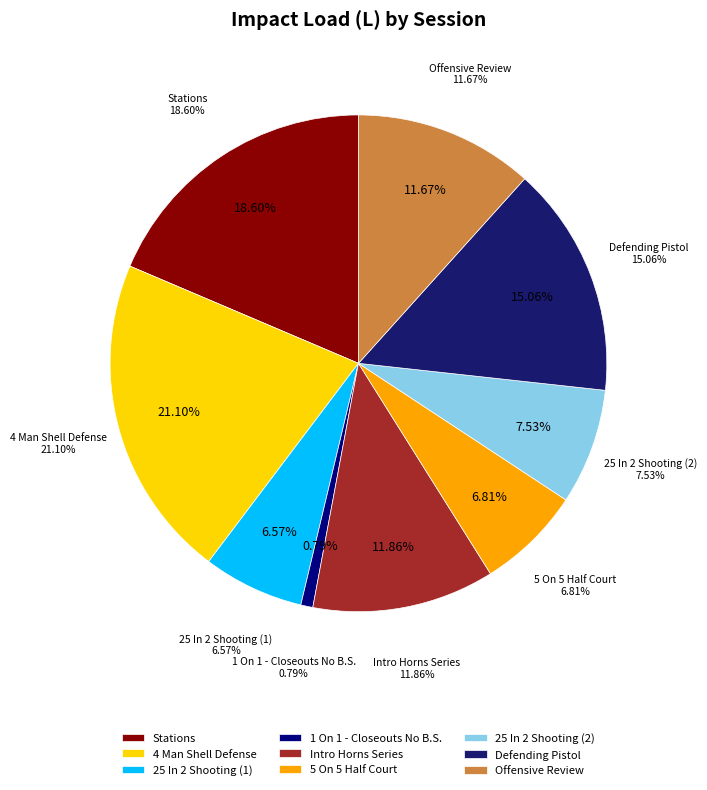

Approximately how many times larger is the value at 25 In 2 Shooting (2) compared to Stations?

0.4